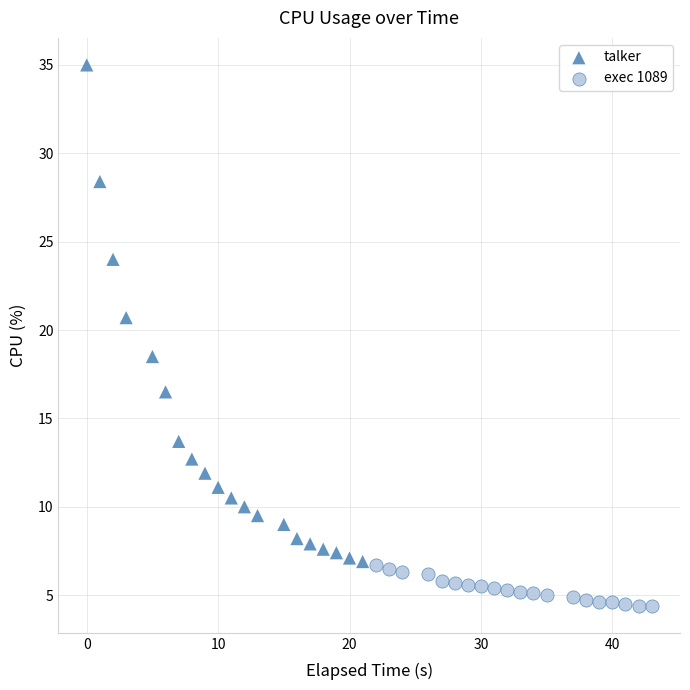

Which series contains the lowest Y value?

exec 1089